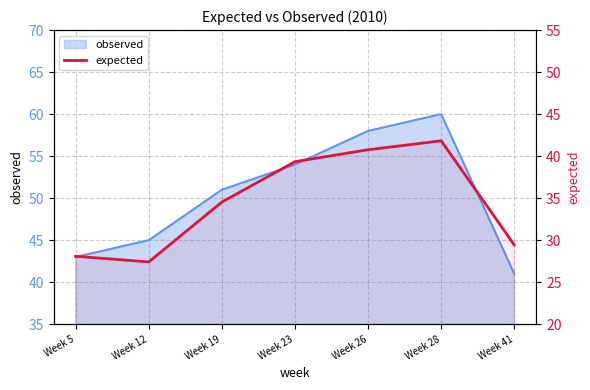

How many values exceed 34?

4